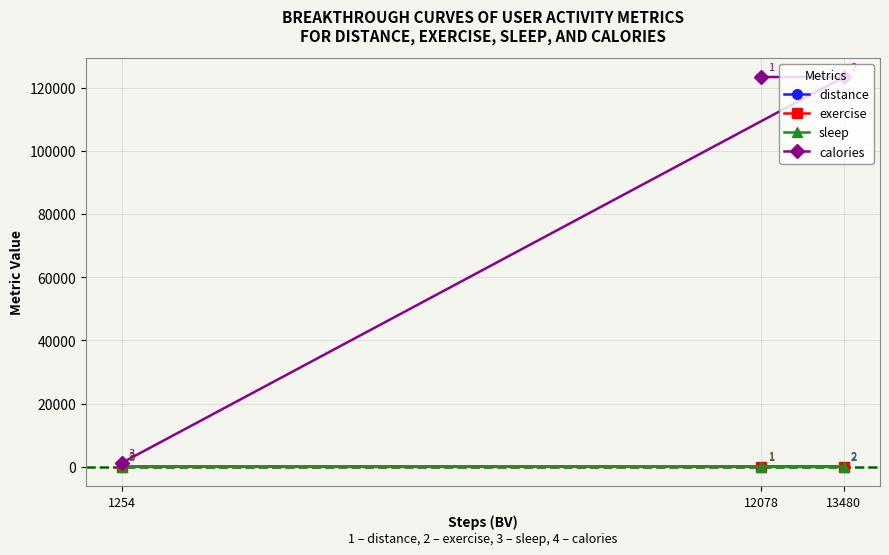

Between 12078 and 13480, which series saw the biggest shift?

distance